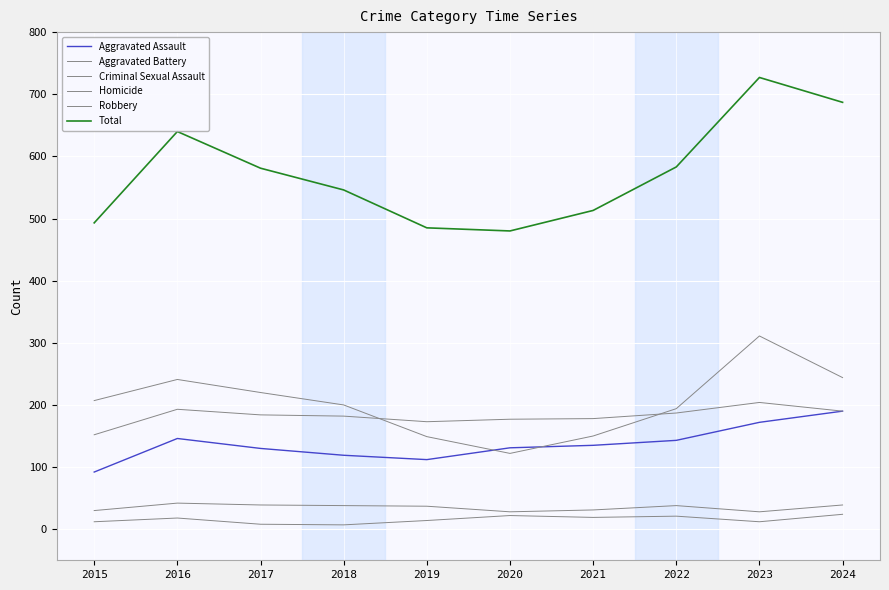

Does the chart have visible grid lines?

Yes